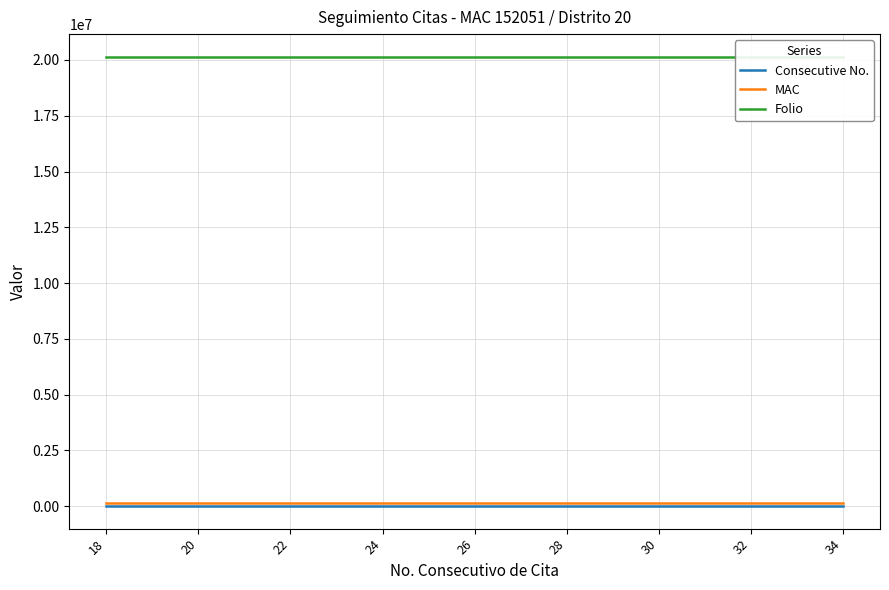

What is the minimum value shown in the chart?

18